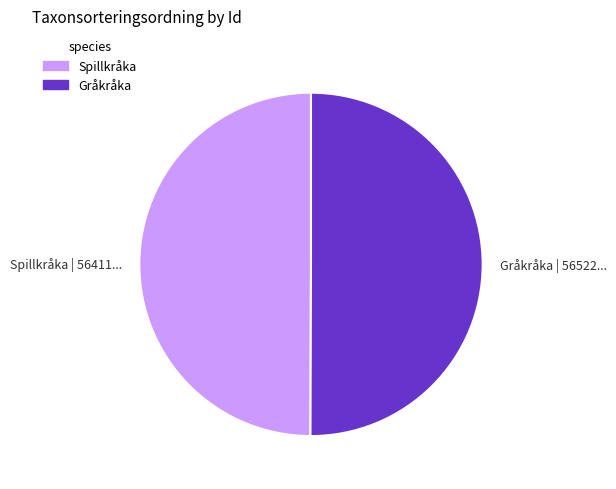

Do Gråkråka | 56522... and Spillkråka | 56411... together represent more than half of the pie?

Yes